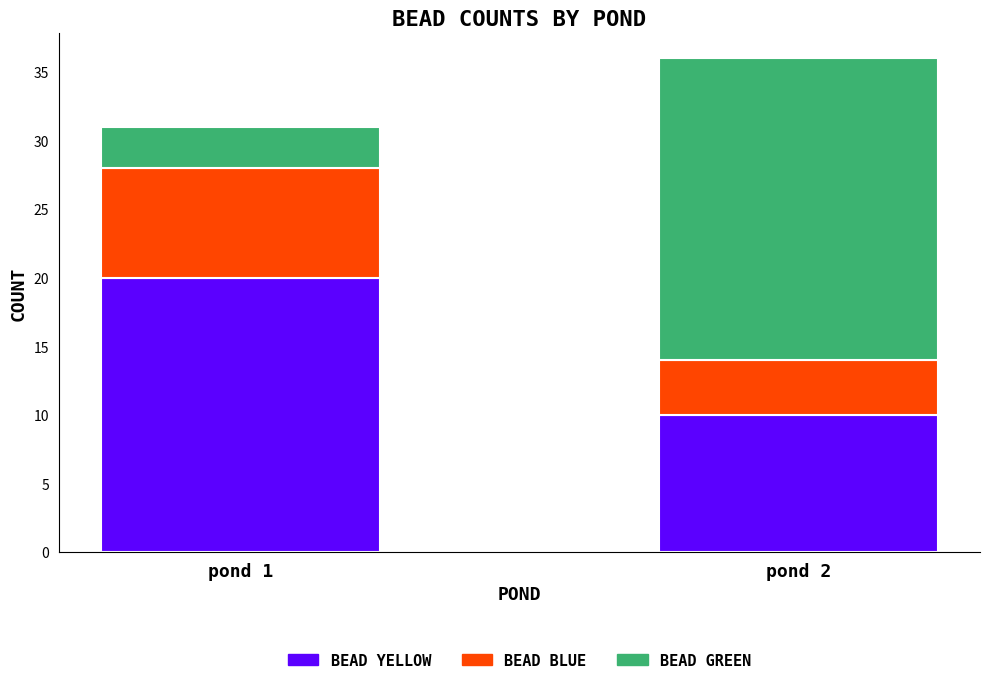

At which category is the sum across all series the highest?

pond 2